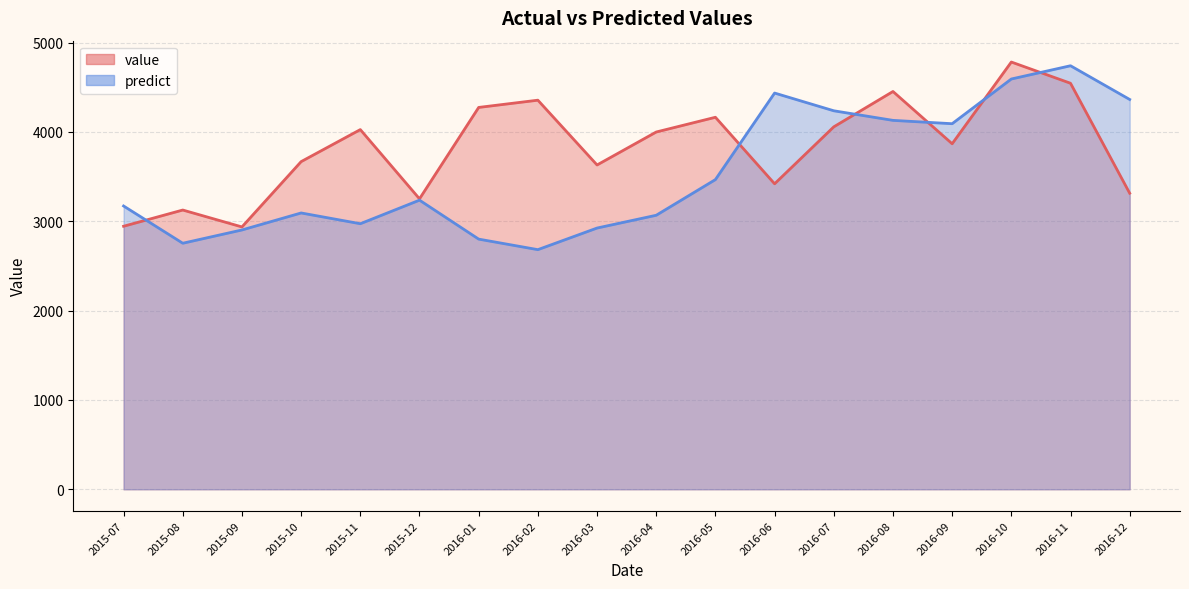

At how many categories does at least one series exceed 4305?

6